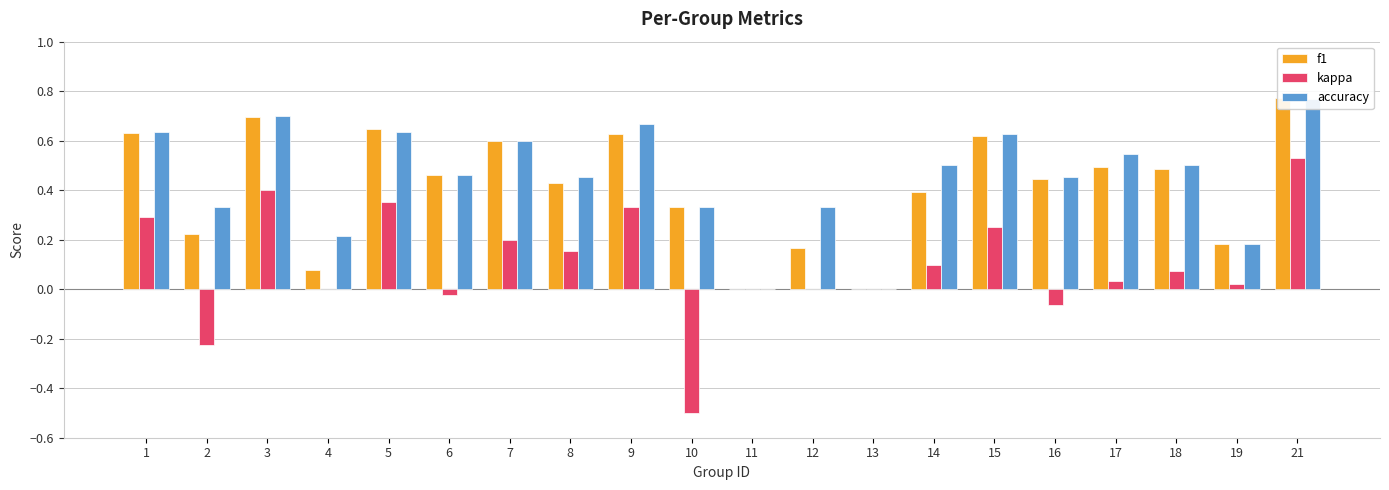

What is the sum of all accuracy values?

8.9